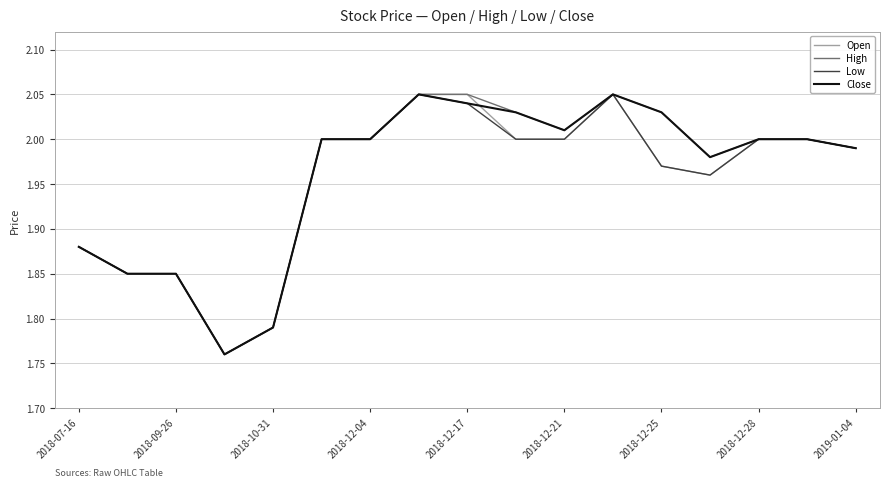

Reading right to left, what are all the values shown in this chart?

Open: 2.0	2.0	2.0	2.0	2.0	2.0	2.0	2.0	2.0	2.0	2.0	2.0	1.8	1.8	1.9	1.9	1.9
High: 2.0	2.0	2.0	2.0	2.0	2.0	2.0	2.0	2.0	2.0	2.0	2.0	1.8	1.8	1.9	1.9	1.9
Low: 2.0	2.0	2.0	2.0	2.0	2.0	2.0	2.0	2.0	2.0	2.0	2.0	1.8	1.8	1.9	1.9	1.9
Close: 2.0	2.0	2.0	2.0	2.0	2.0	2.0	2.0	2.0	2.0	2.0	2.0	1.8	1.8	1.9	1.9	1.9